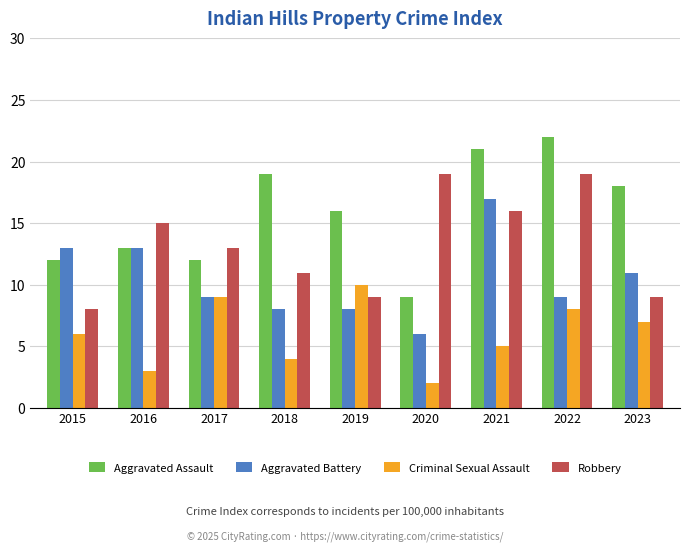

Reading right to left, transcribe all the data shown in this chart.

Aggravated Assault: 18	22	21	9	16	19	12	13	12
Aggravated Battery: 11	9	17	6	8	8	9	13	13
Criminal Sexual Assault: 7	8	5	2	10	4	9	3	6
Robbery: 9	19	16	19	9	11	13	15	8